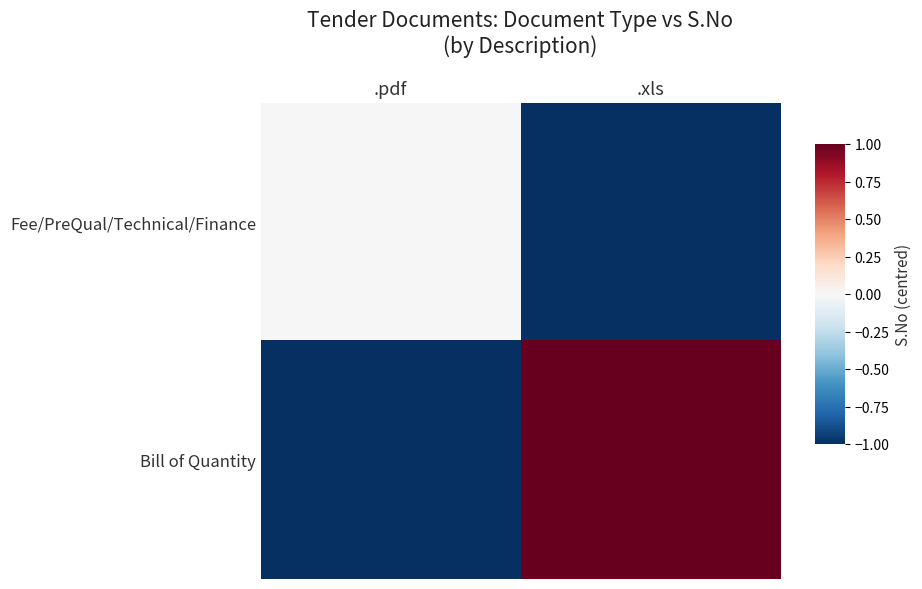

Rank the series by their maximum value, from highest to lowest.

Bill of Quantity, Fee/PreQual/Technical/Finance